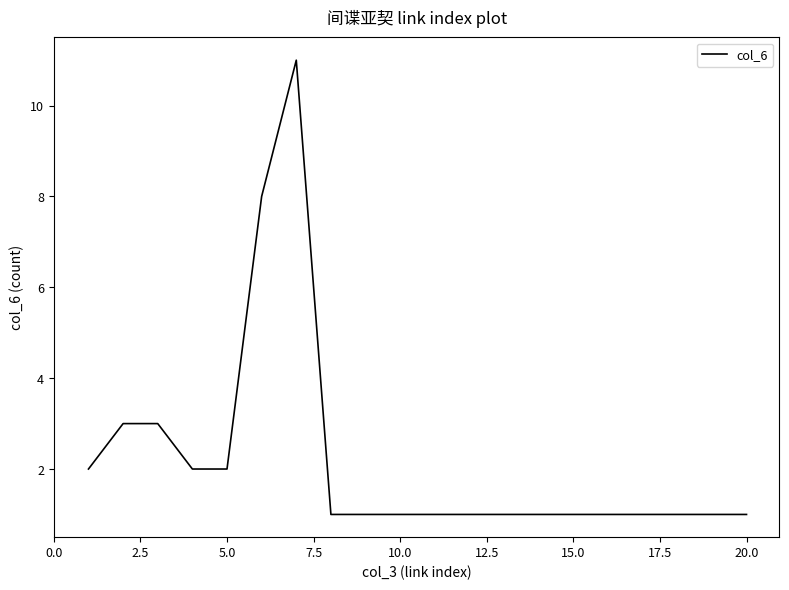

What is the difference between the maximum and second lowest values?

10